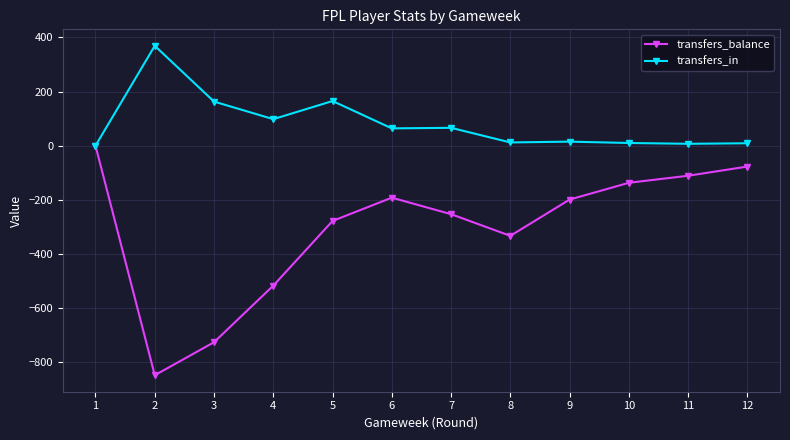

What is the spread (max minus min) of values at 5?

443